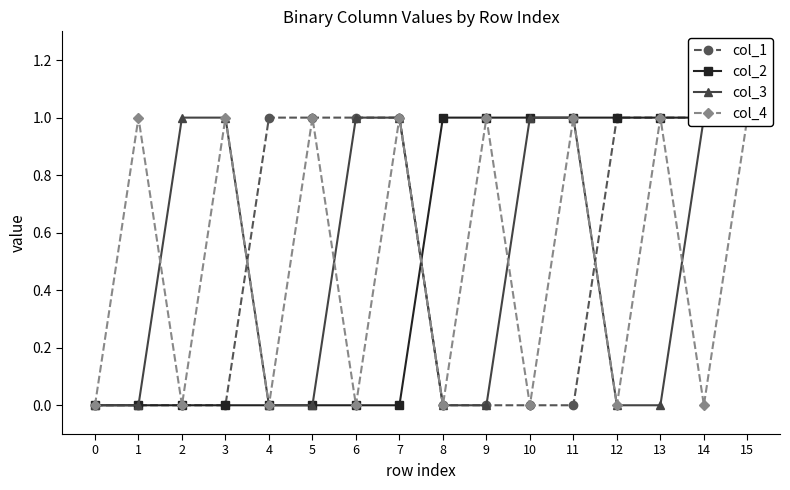

The value of col_4 at 10 is 0. True or false?

True